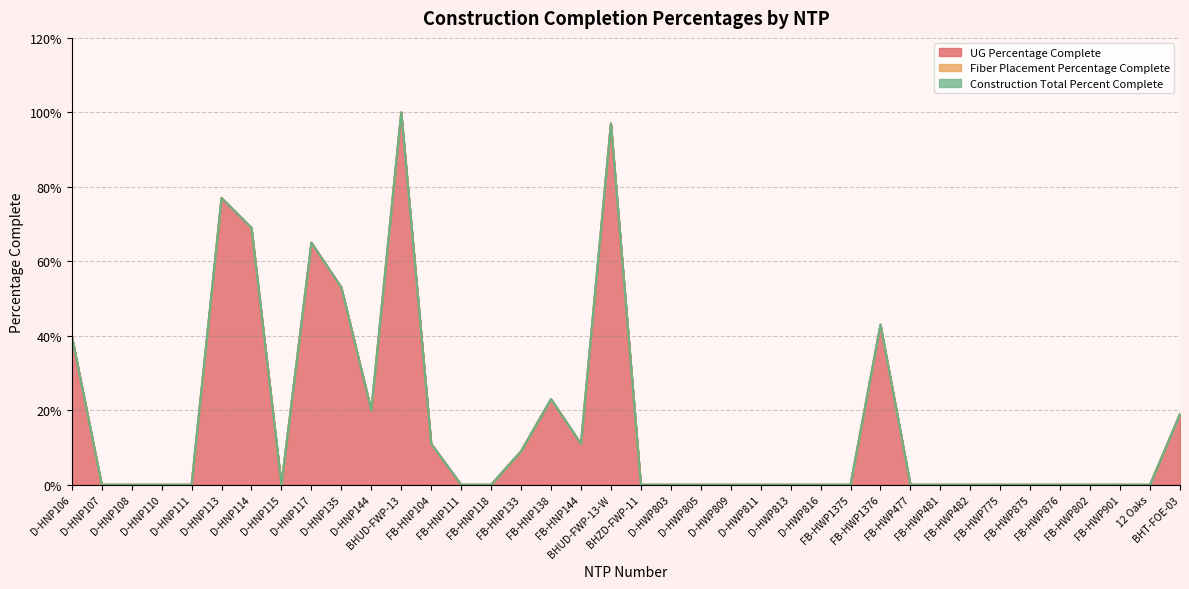

True or false: UG Percentage Complete and Construction Total Percent Complete intersect in this chart.

False